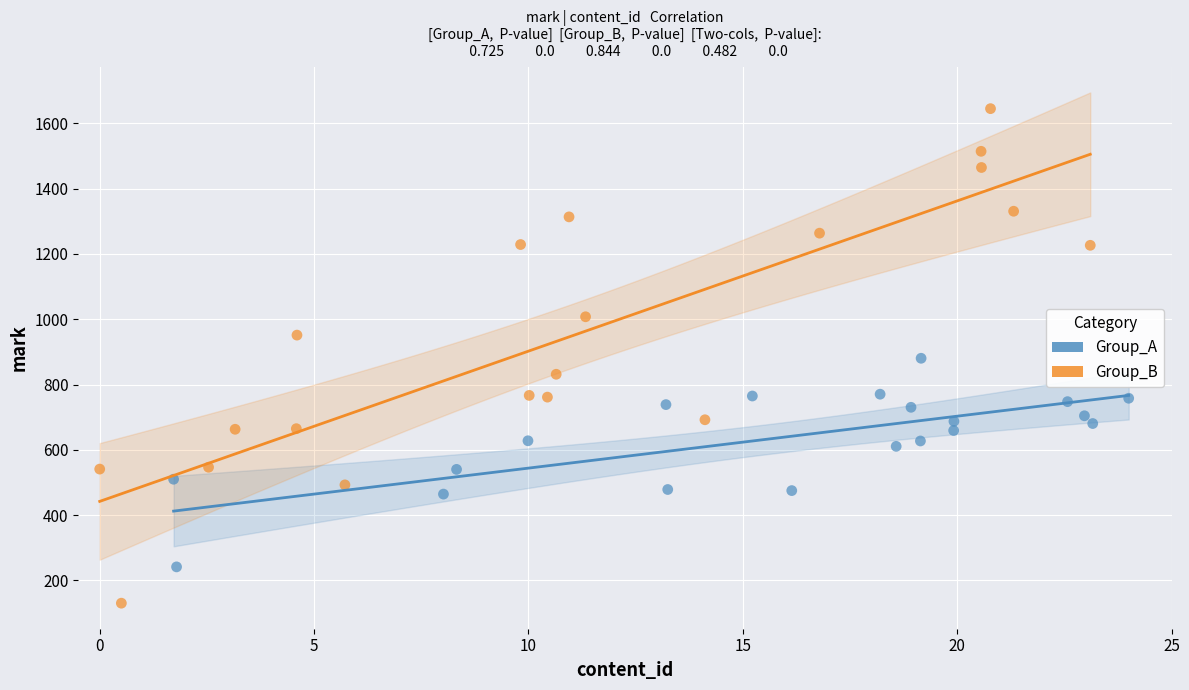

What are all the series names shown in the legend?

Group_A, Group_B